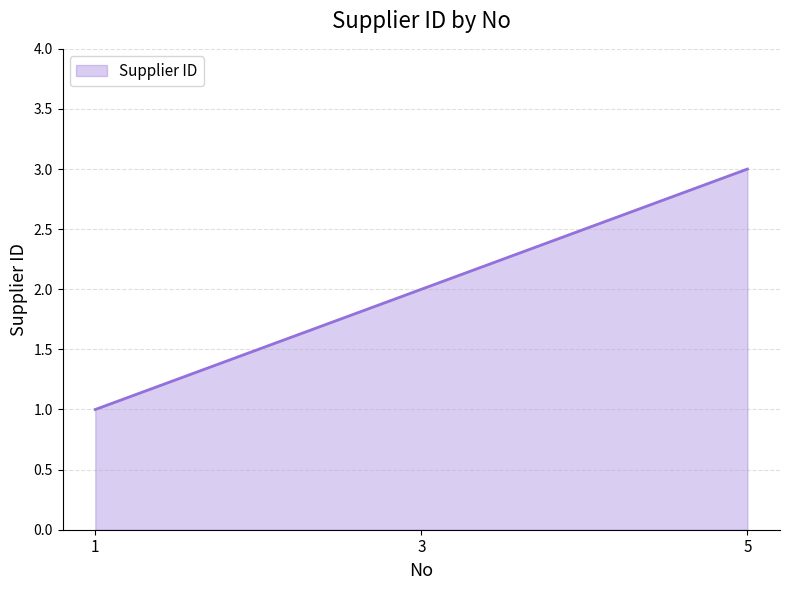

How many lines are shown in the chart?

1